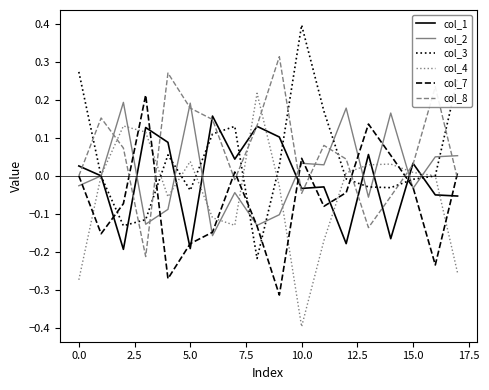

At how many categories does at least one series exceed 0?

18